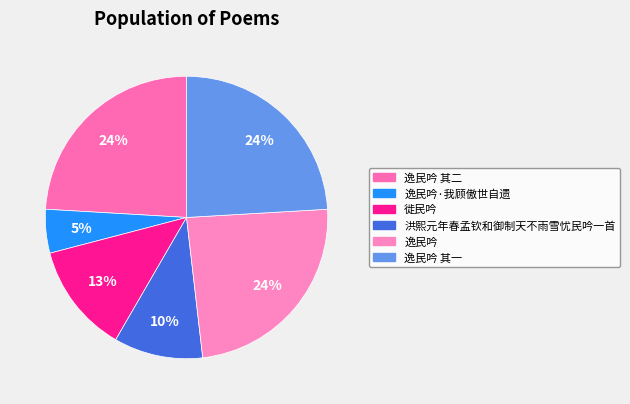

What is the total percentage of 逸民吟 其二 and 逸民吟·我顾傲世自遗?

29.1%